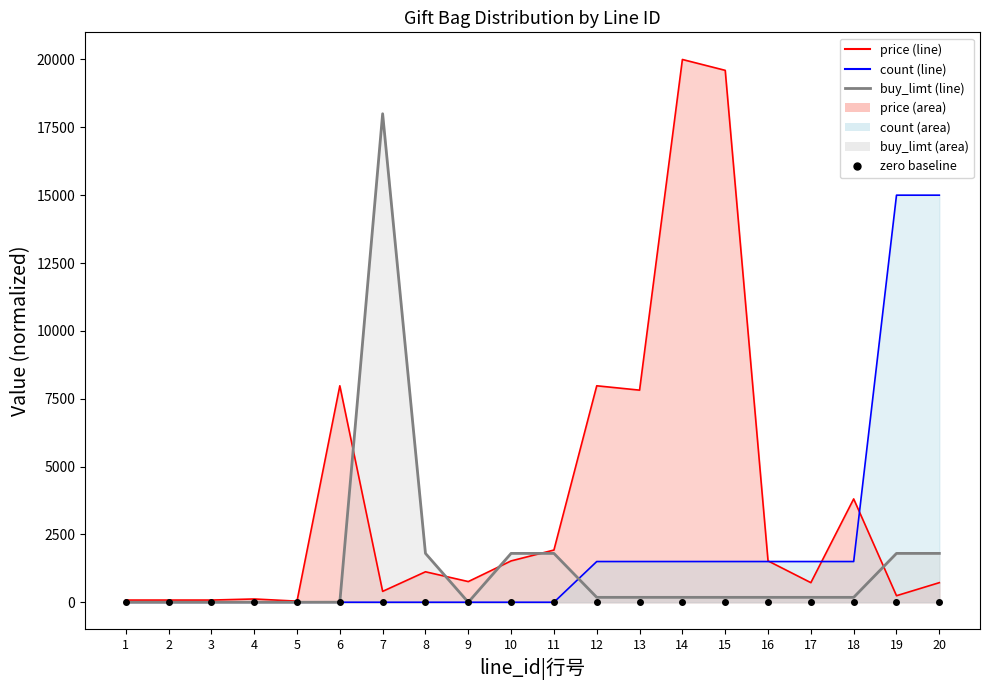

Is it true that buy_limt equals 48.8 at 13?

False